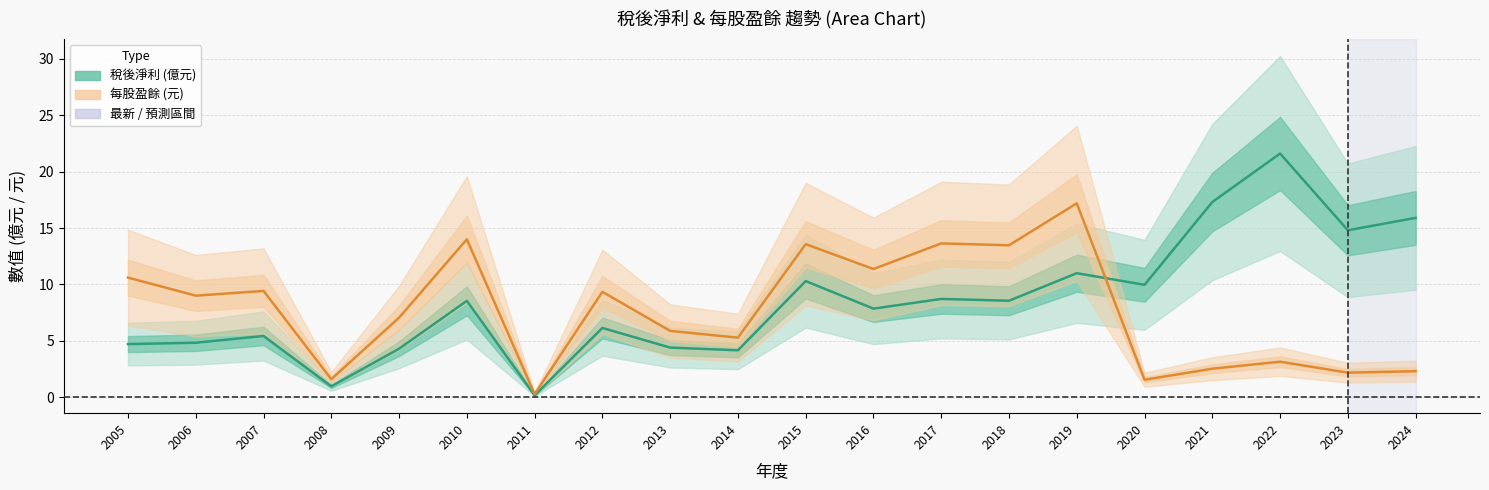

Where is the first local minimum for 每股盈餘?

2006